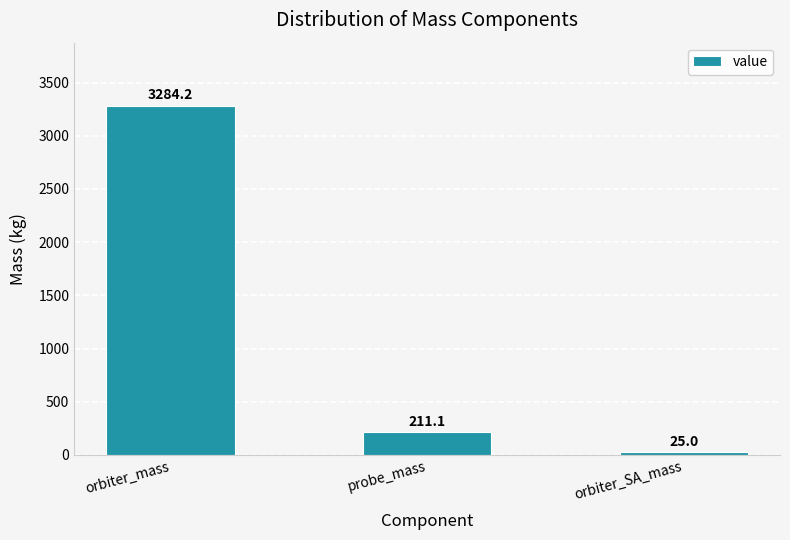

True or false: the data shows 25.0 at orbiter_SA_mass.

True